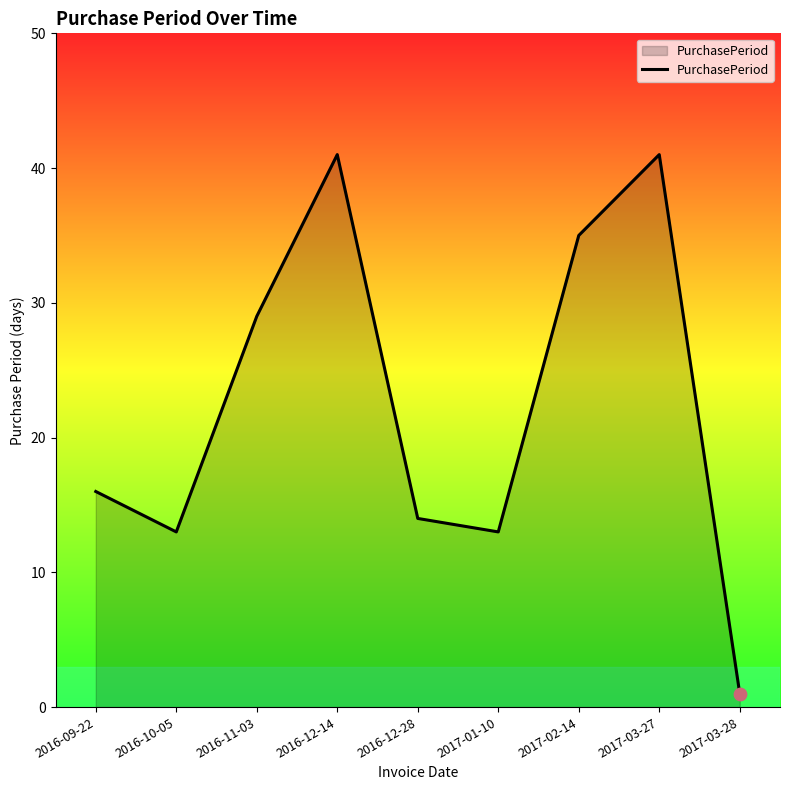

What is the change in value from 2016-09-22 to 2016-12-14?

+25